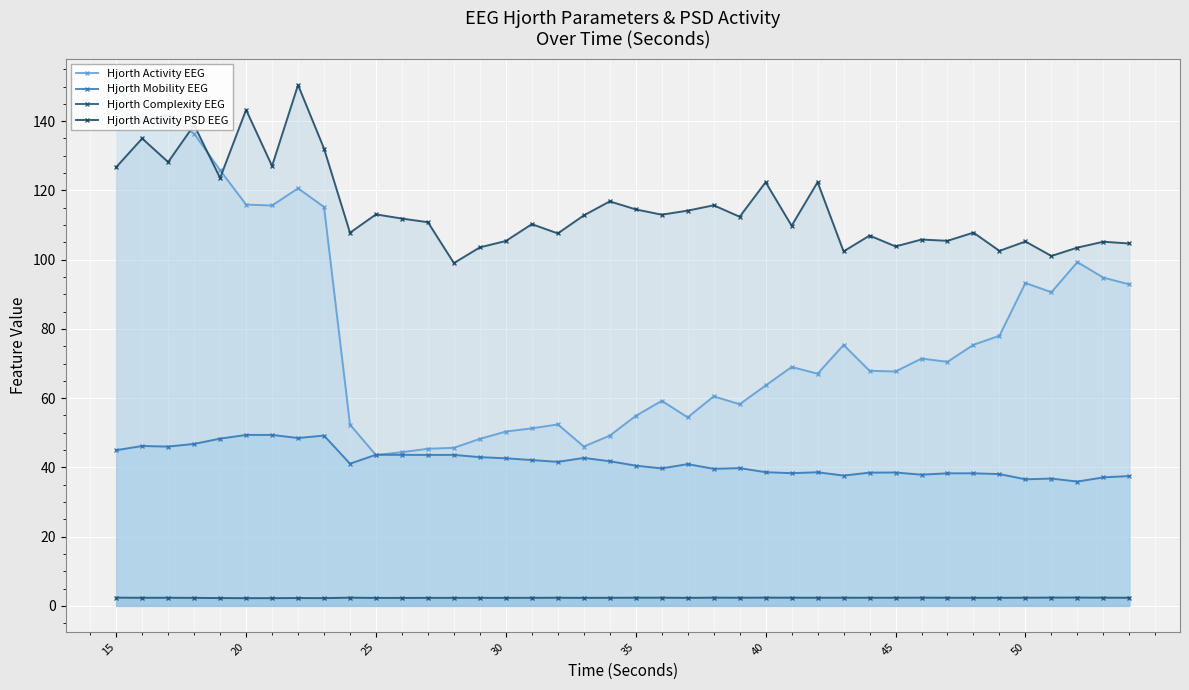

List the series in order of their overall mean, lowest first.

Hjorth Complexity EEG, Hjorth Mobility EEG, Hjorth Activity EEG, Hjorth Activity PSD EEG